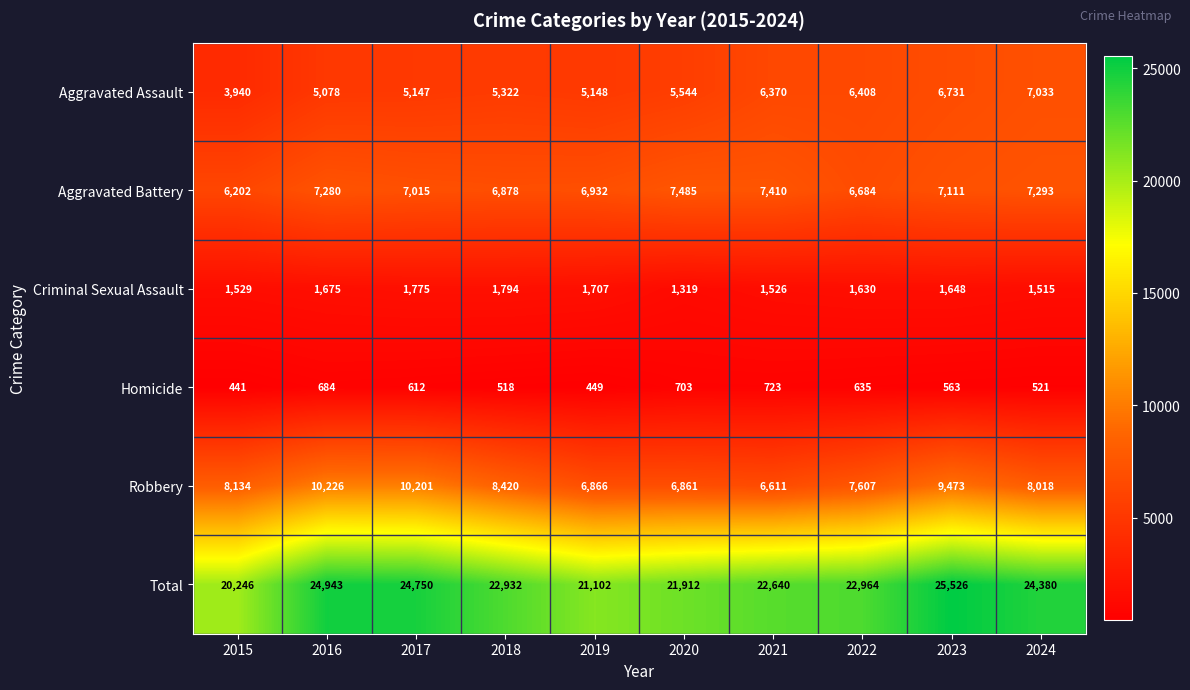

What is the approximate value of Robbery at 2022?

7607